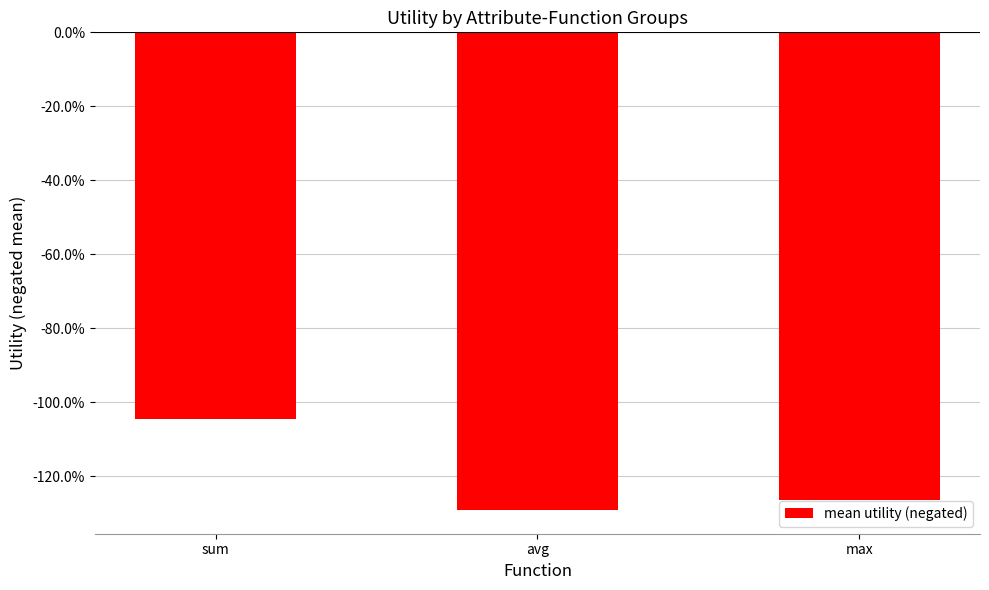

List the labels in order of value, largest first.

sum, max, avg